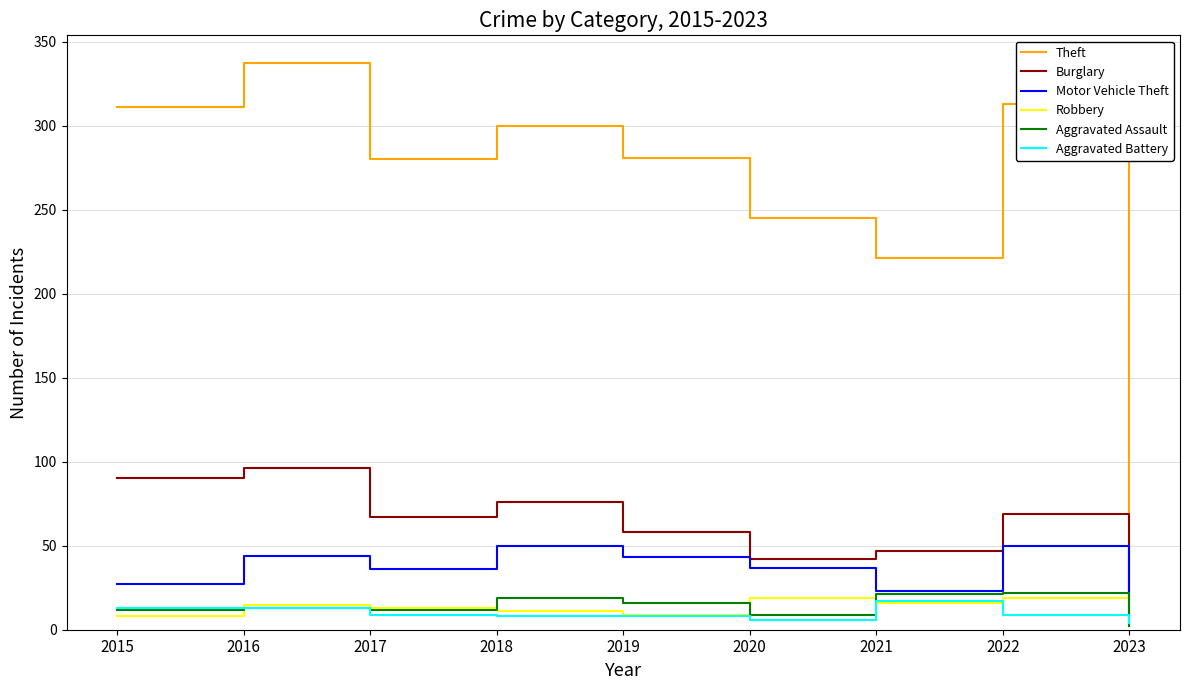

The Aggravated Assault series shows 2 at 2023. True or false?

True